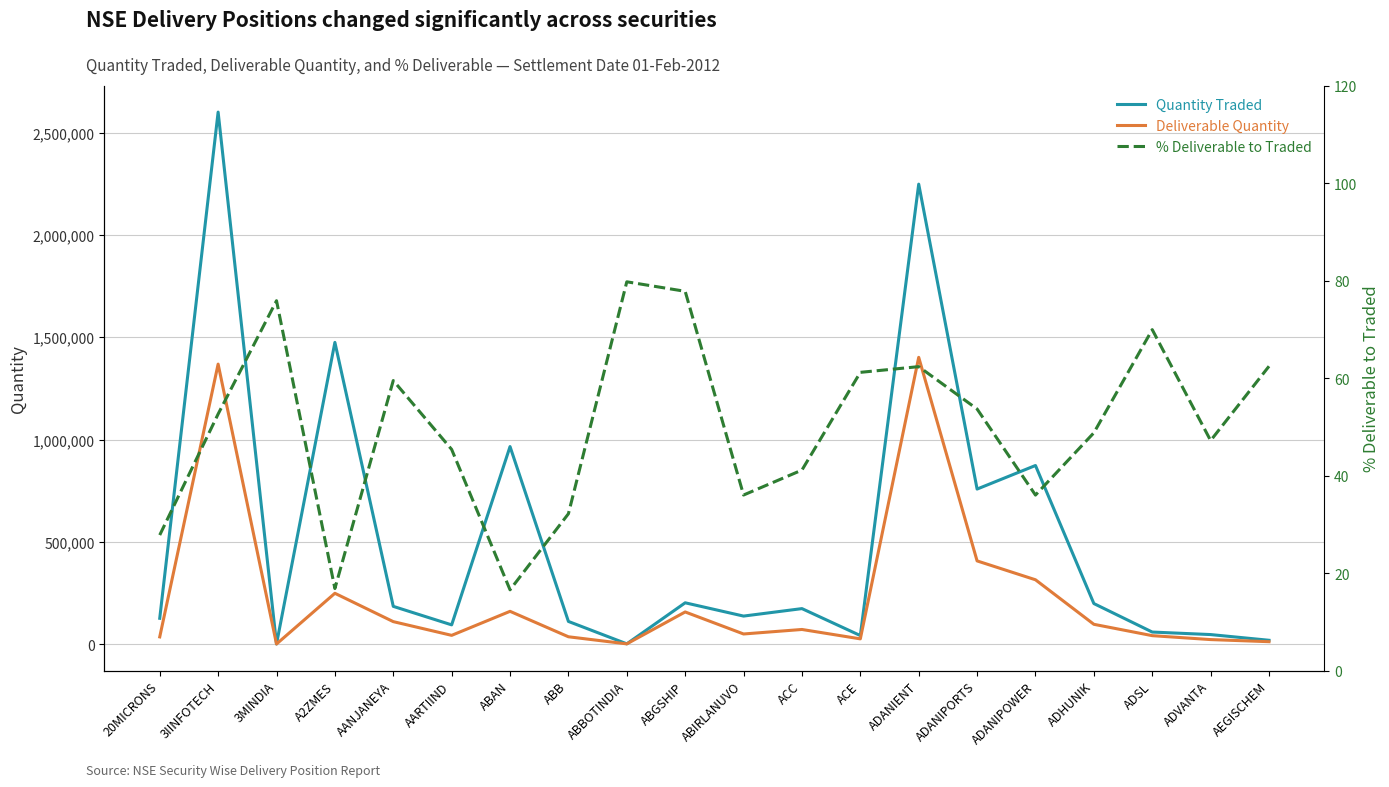

Which series has the largest range (max minus min)?

Quantity Traded